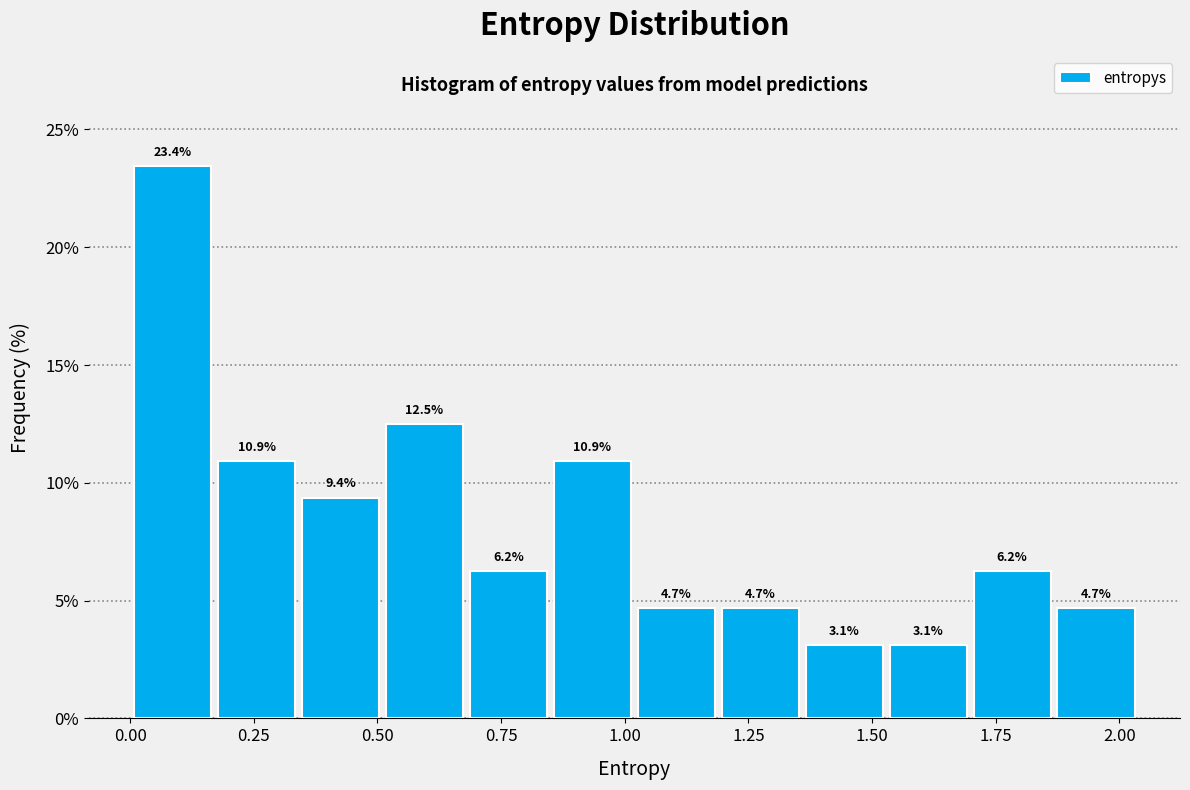

Around what value on the x-axis is the tallest bar? Give the approximate position of its centre, as read against the axis.

0.10